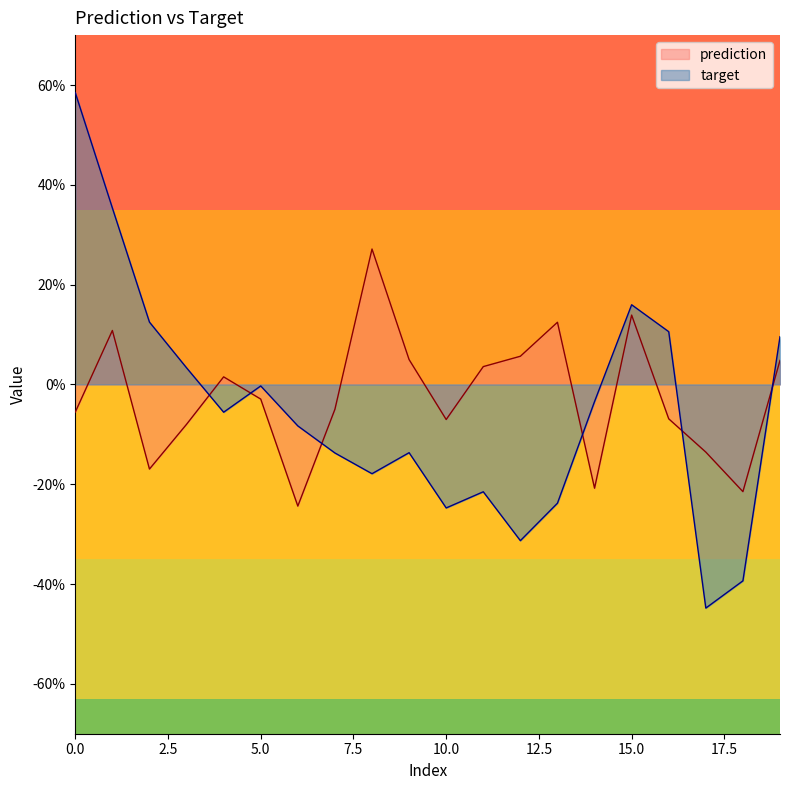

At which label is prediction closest to 0?

4